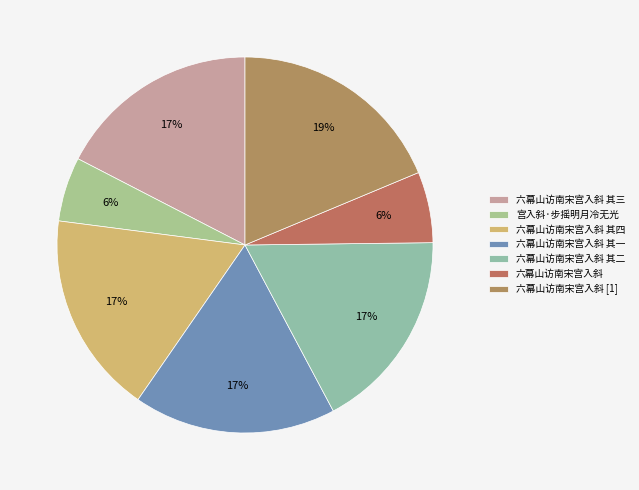

What is the change in value from 六幕山访南宋宫入斜 其三 to 宫入斜·步摇明月冷无光?

-514880